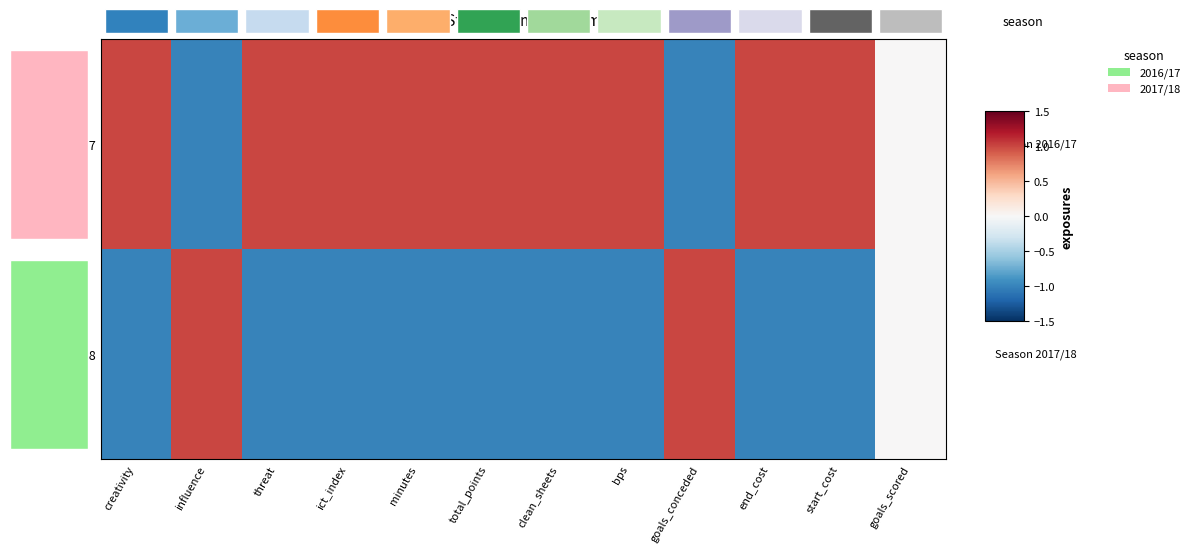

Reading left to right, what are all the values shown in this chart?

2016/17: creativity=1.0	influence=-1.0	threat=1.0	ict_index=1.0	minutes=1.0	total_points=1.0	clean_sheets=1.0	bps=1.0	goals_conceded=-1.0	end_cost=1.0	start_cost=1.0	goals_scored=0.0
2017/18: creativity=-1.0	influence=1.0	threat=-1.0	ict_index=-1.0	minutes=-1.0	total_points=-1.0	clean_sheets=-1.0	bps=-1.0	goals_conceded=1.0	end_cost=-1.0	start_cost=-1.0	goals_scored=0.0